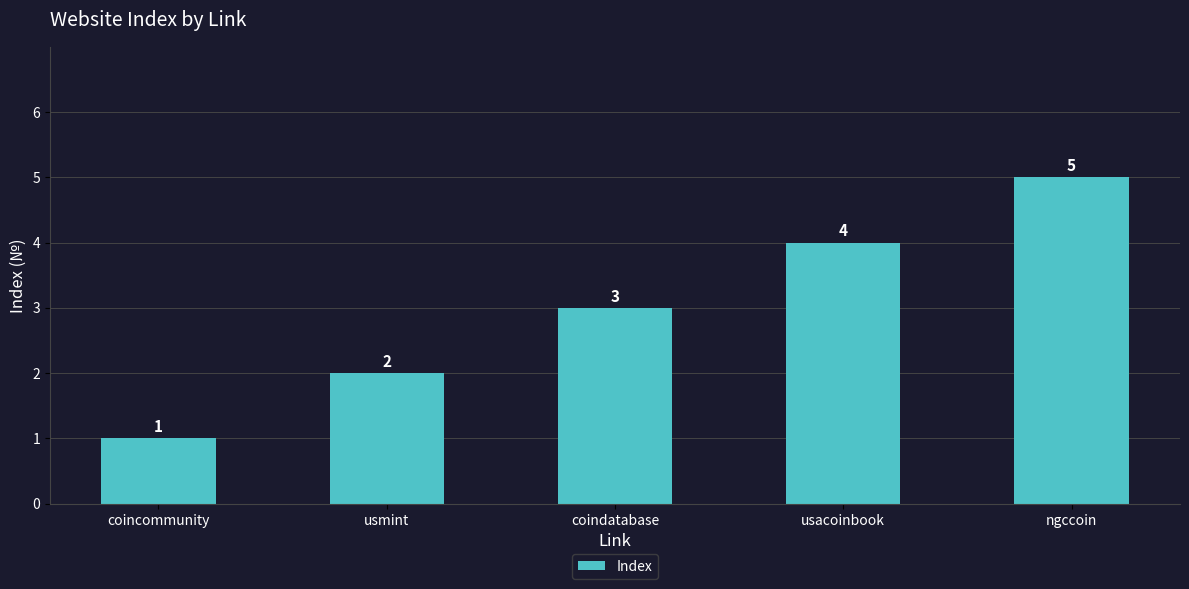

How many data points are less than 3?

2